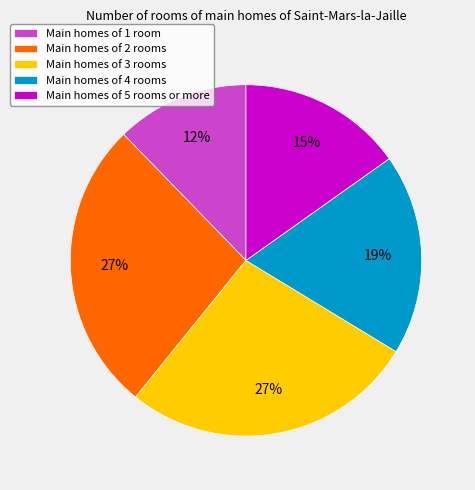

Combined, do Main homes of 4 rooms and Main homes of 5 rooms or more account for over 50%?

No